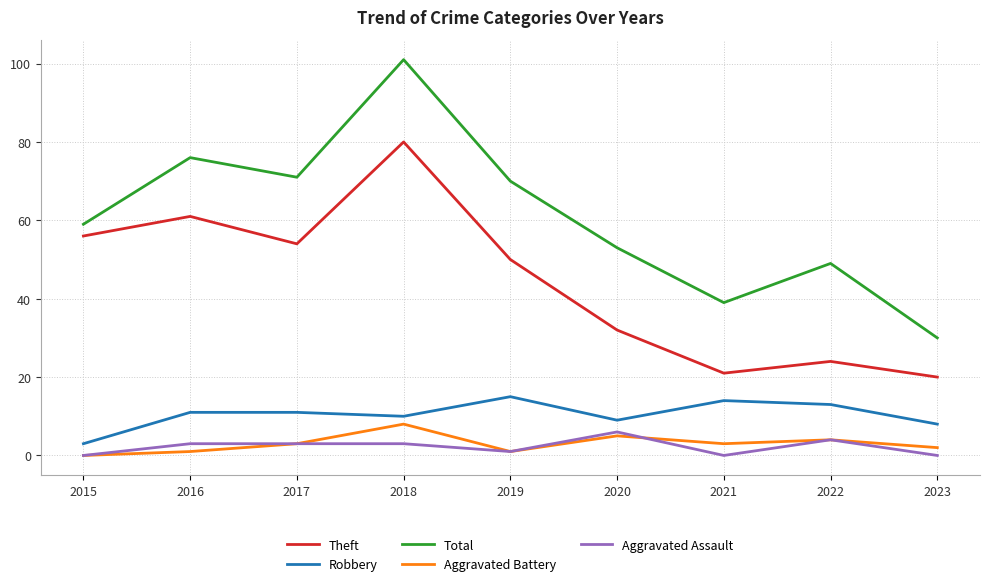

Where is the first local minimum for Aggravated Battery?

2019